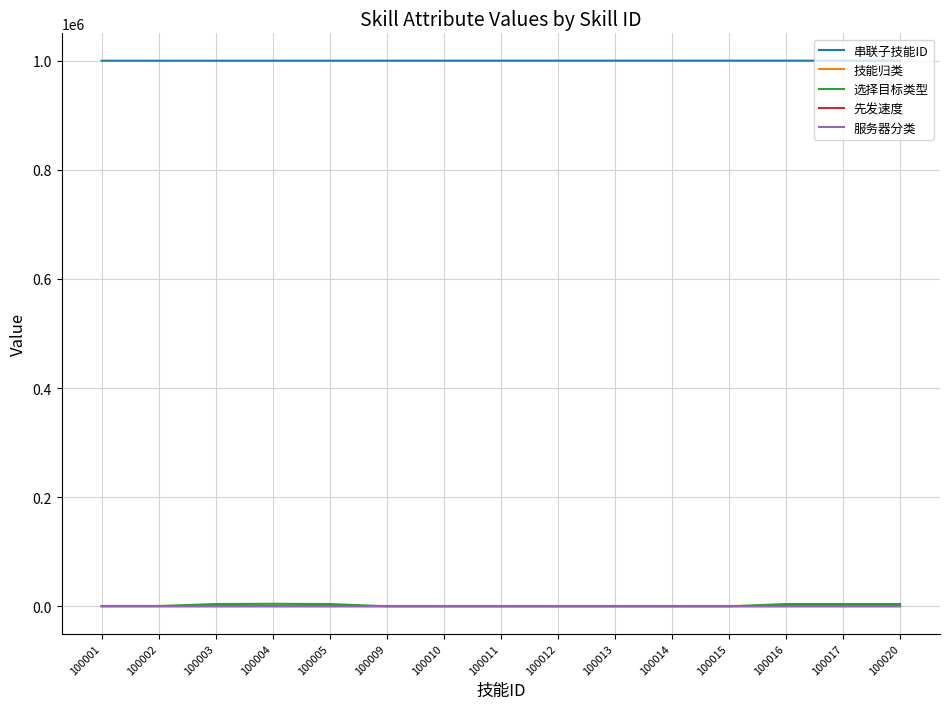

Which series has the largest total across all categories?

串联子技能ID